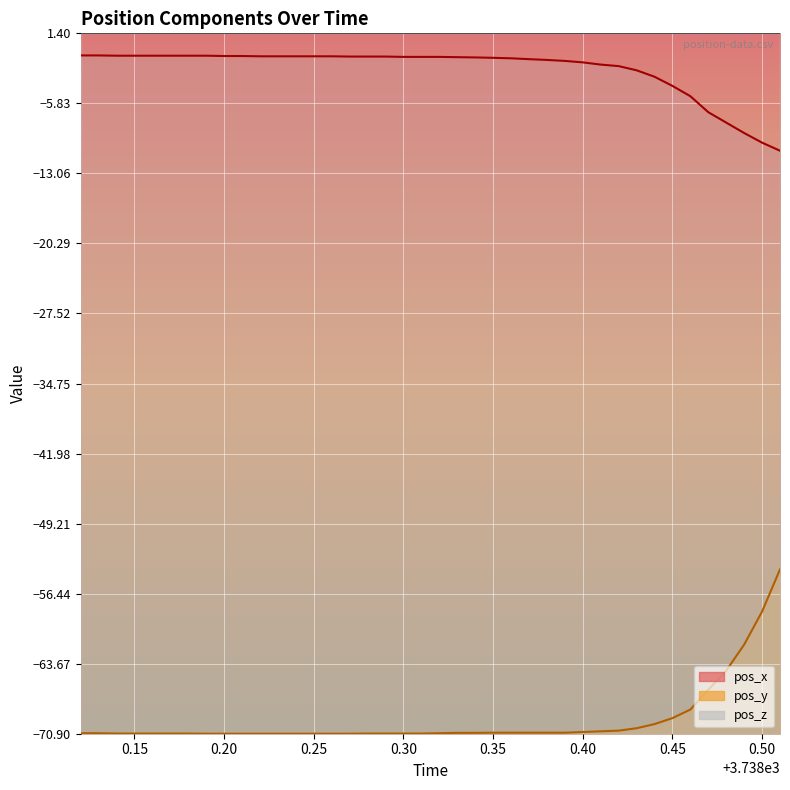

True or false: pos_x and pos_y intersect in this chart.

False